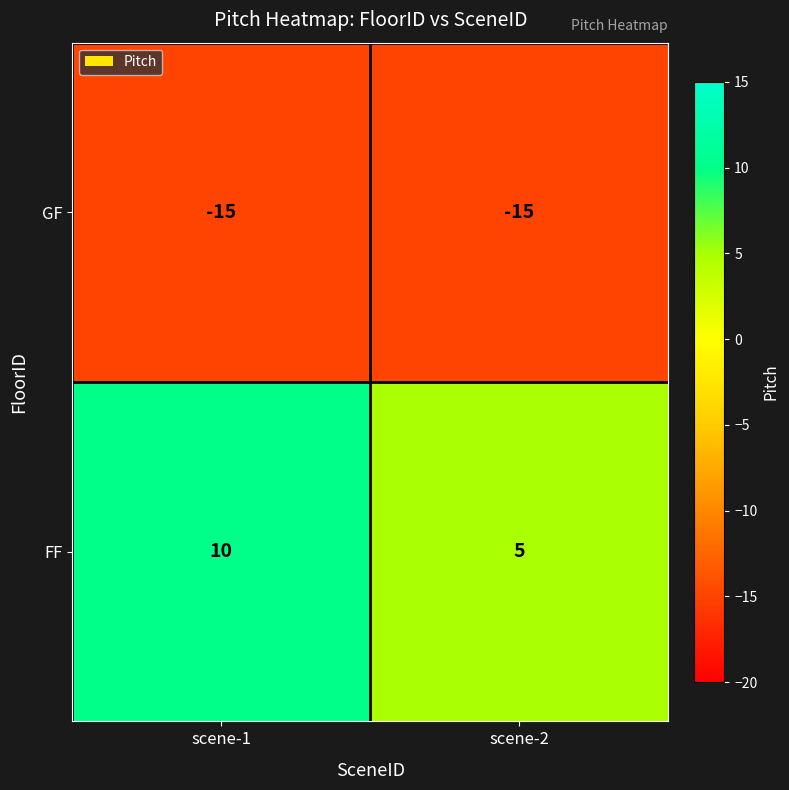

At which category is the sum across all series the highest?

scene-1